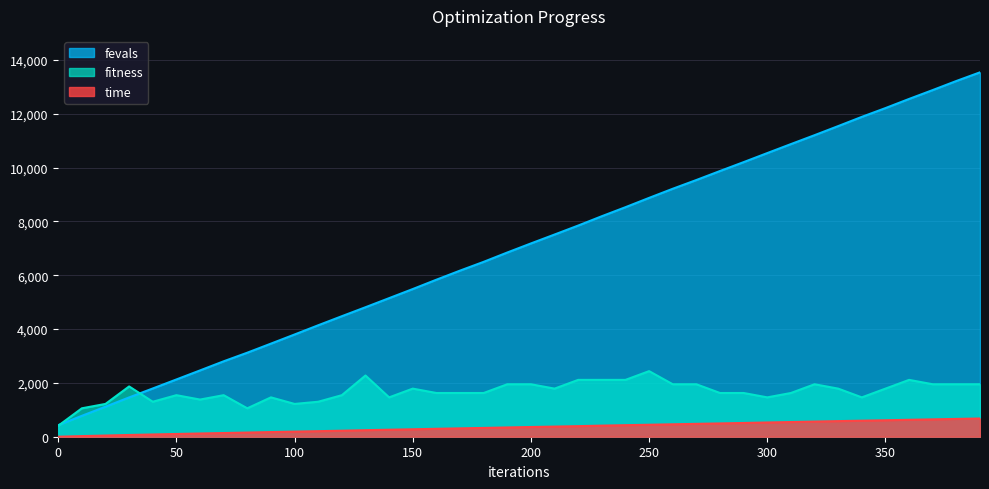

Reading right to left, extract all data points from this chart.

fitness: 1950.0	1950.0	1950.0	2112.6	1787.5	1462.5	1787.5	1950.0	1625.0	1462.5	1625.0	1625.0	1950.0	1950.0	2437.6	2112.6	2112.6	2112.6	1787.5	1950.0	1950.0	1625.0	1625.0	1625.0	1787.5	1462.5	2275.1	1543.8	1300.0	1218.8	1462.5	1056.3	1543.8	1381.3	1543.8	1300.0	1868.8	1218.8	1056.3	406.3
time: 677.1	661.2	645.0	629.0	611.7	595.8	580.0	562.7	545.3	529.1	511.0	493.9	478.1	461.9	444.8	428.7	412.1	392.9	376.7	360.9	344.1	326.7	310.4	294.3	276.6	260.2	243.1	223.3	206.1	189.4	172.8	154.6	137.1	119.9	101.8	83.3	64.9	43.7	23.0	0.0
fevals: 13542.0	13220.0	12883.0	12553.0	12213.0	11887.0	11544.0	11206.0	10875.0	10541.0	10205.0	9875.0	9540.0	9215.0	8876.0	8530.0	8195.0	7848.0	7514.0	7183.0	6846.0	6499.0	6173.0	5835.0	5488.0	5150.0	4812.0	4479.0	4142.0	3799.0	3460.0	3123.0	2803.0	2464.0	2128.0	1793.0	1461.0	1116.0	777.0	429.0